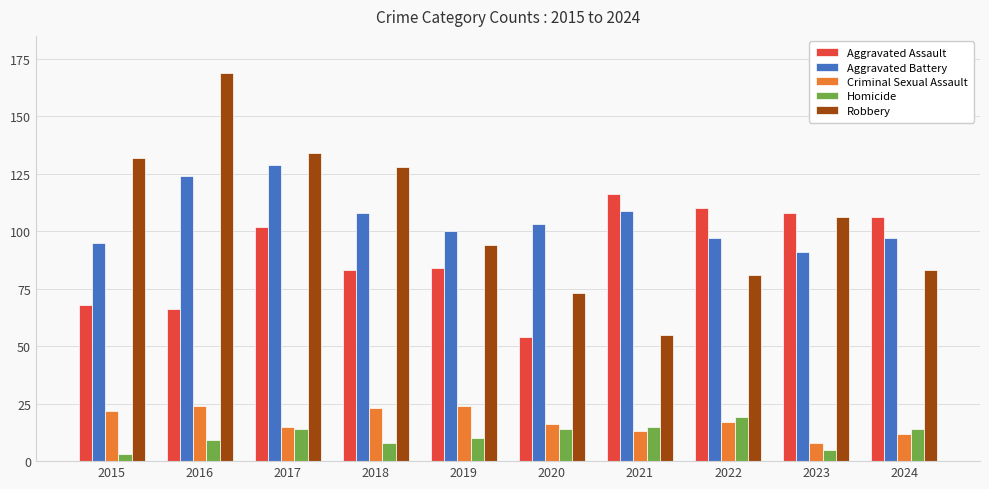

The value of Aggravated Battery at 2015 is 95. True or false?

True